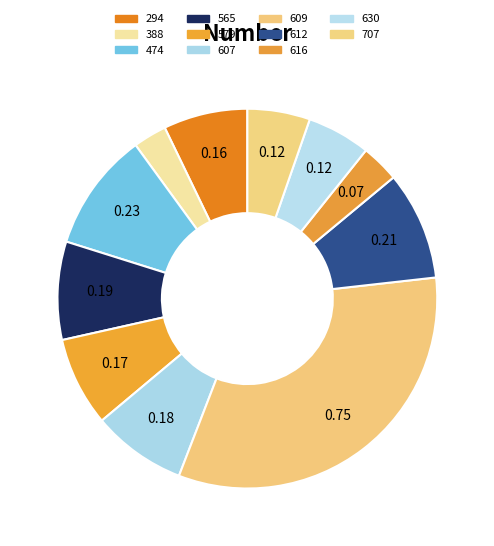

Is the sum of 388 and 565 greater than half?

No